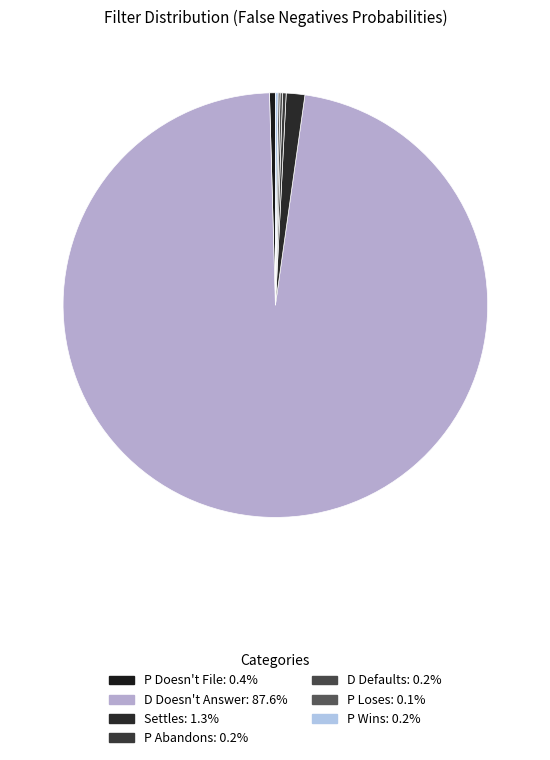

Which slice represents more than half of the pie?

D Doesn't Answer